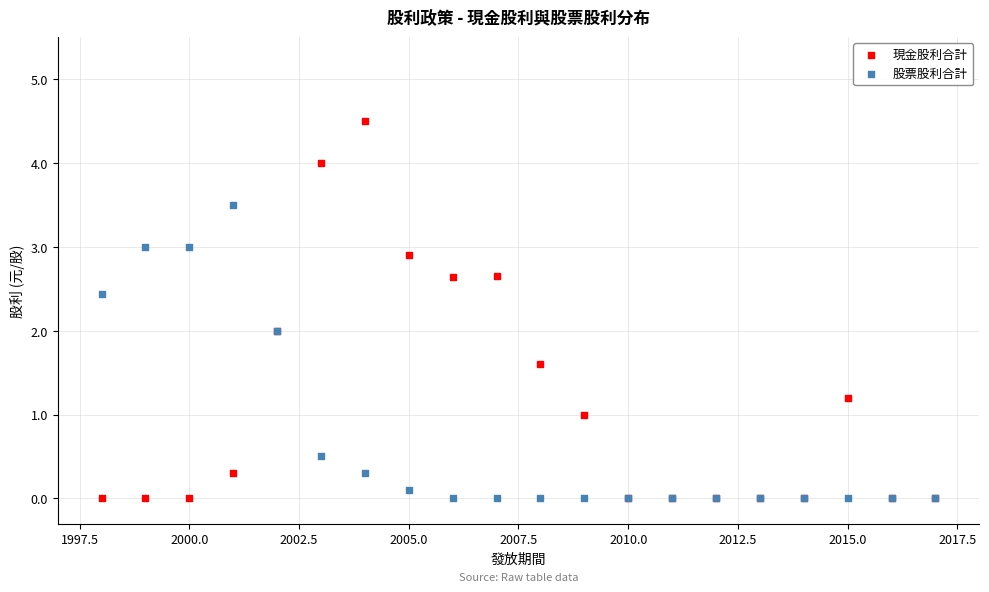

What are all the series names shown in the legend?

現金股利合計, 股票股利合計